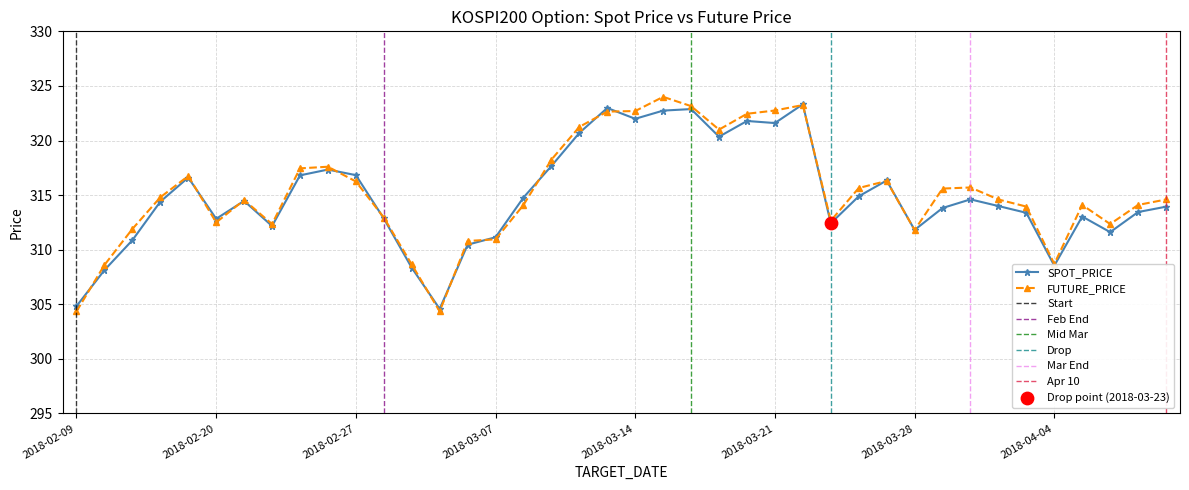

Which series reaches the minimum Y coordinate?

FUTURE_PRICE